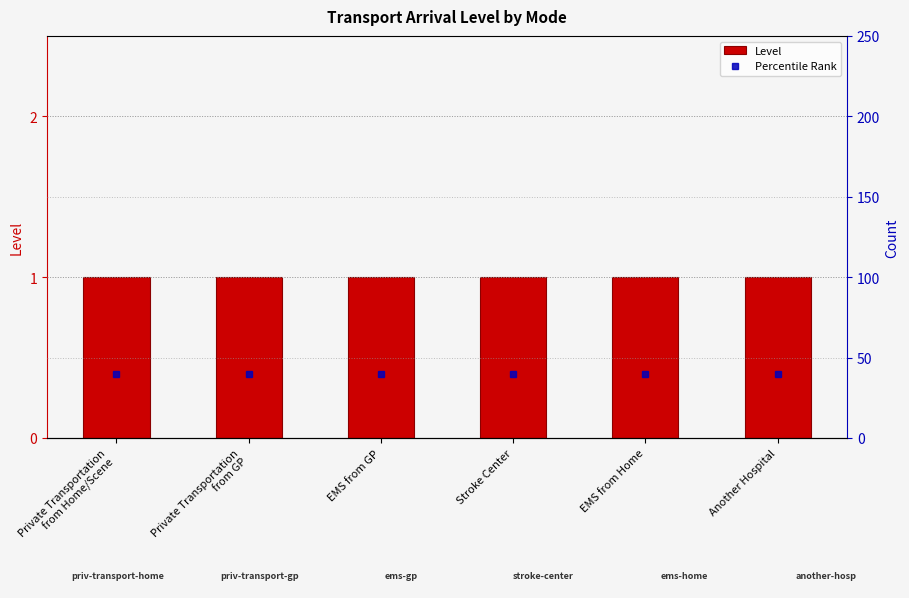

Reading left to right, list all the values displayed in this chart.

Level: 1	1	1	1	1	1
Percentile Rank: 40	40	40	40	40	40